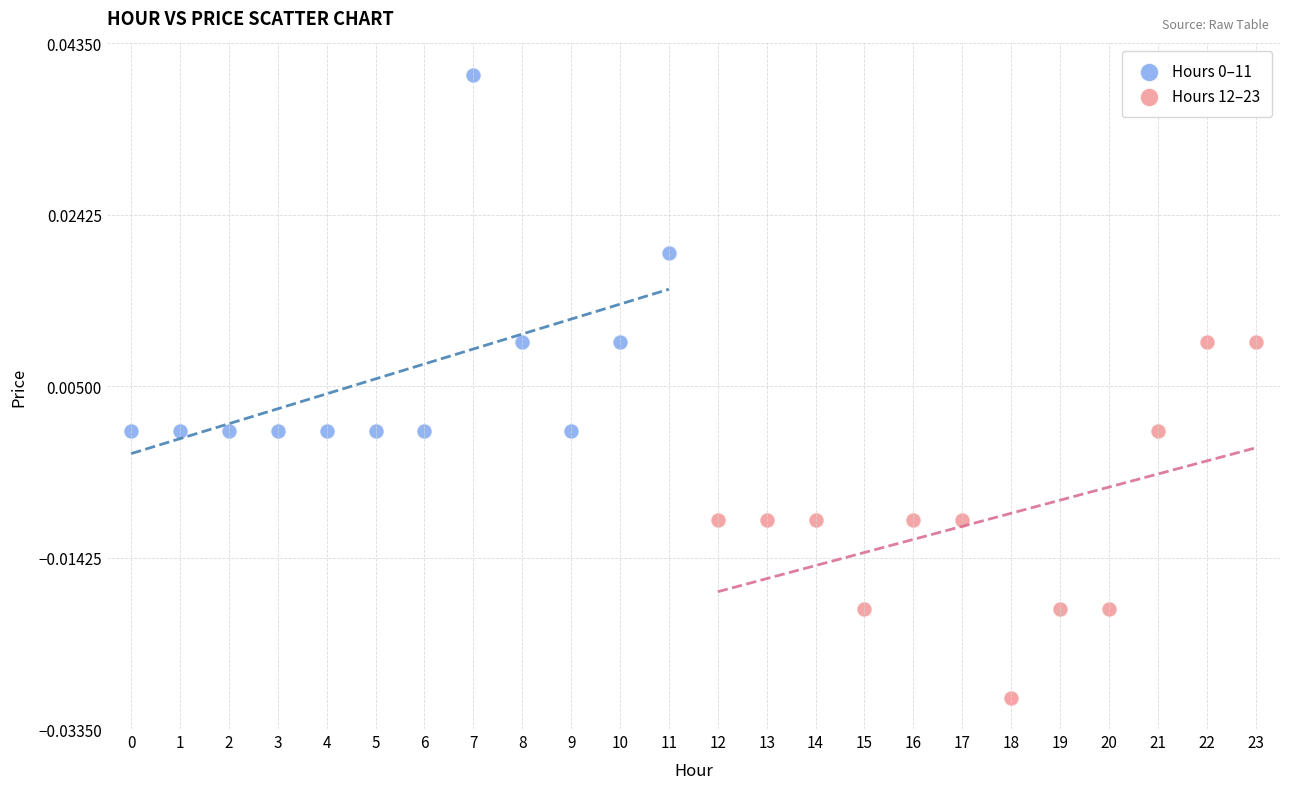

Which series contains the lowest Y value?

Hours 12–23